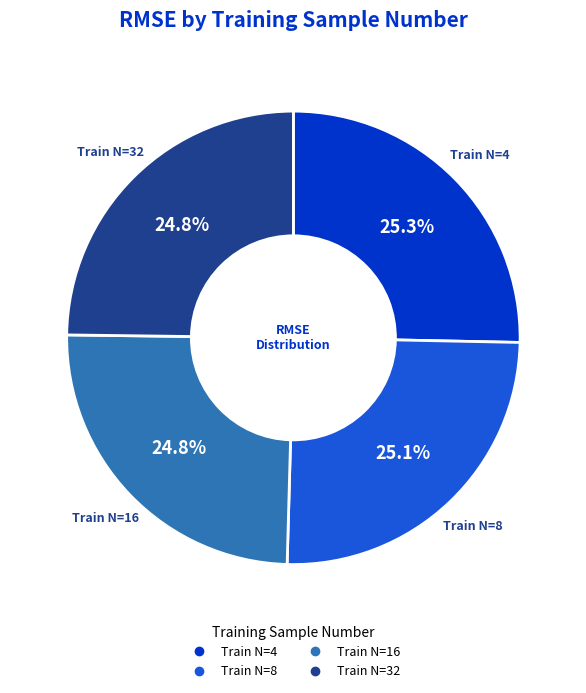

Count the number of slices in the pie.

4